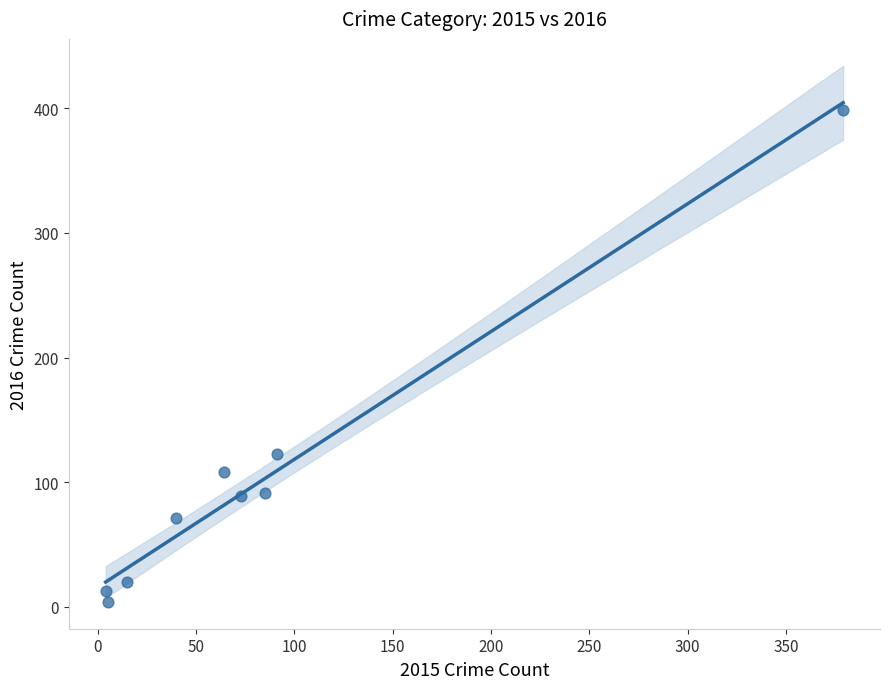

What Y value in the scatter plot is closest to 201?

123